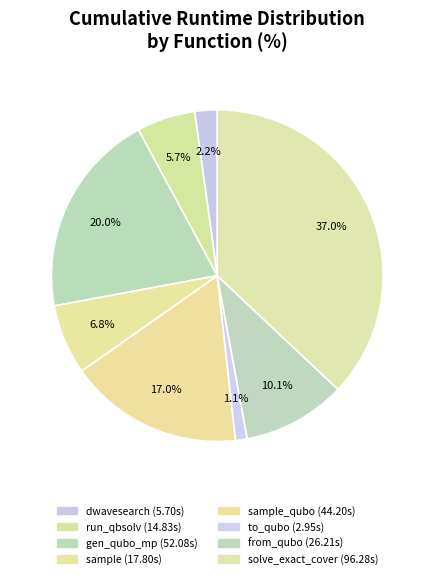

How many segments does this pie chart have?

8